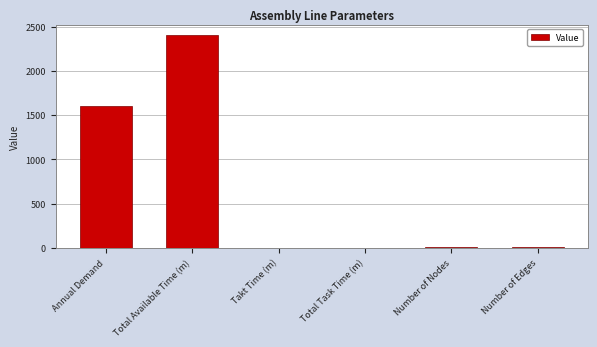

What is the greatest value displayed?

2400.0